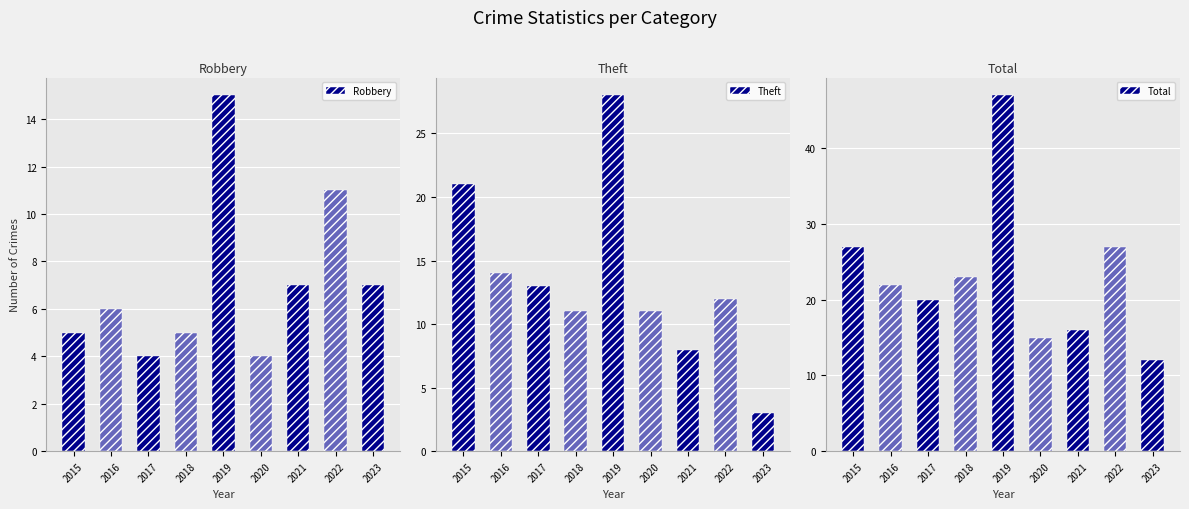

What is the difference between the highest and lowest values at 2023?

9